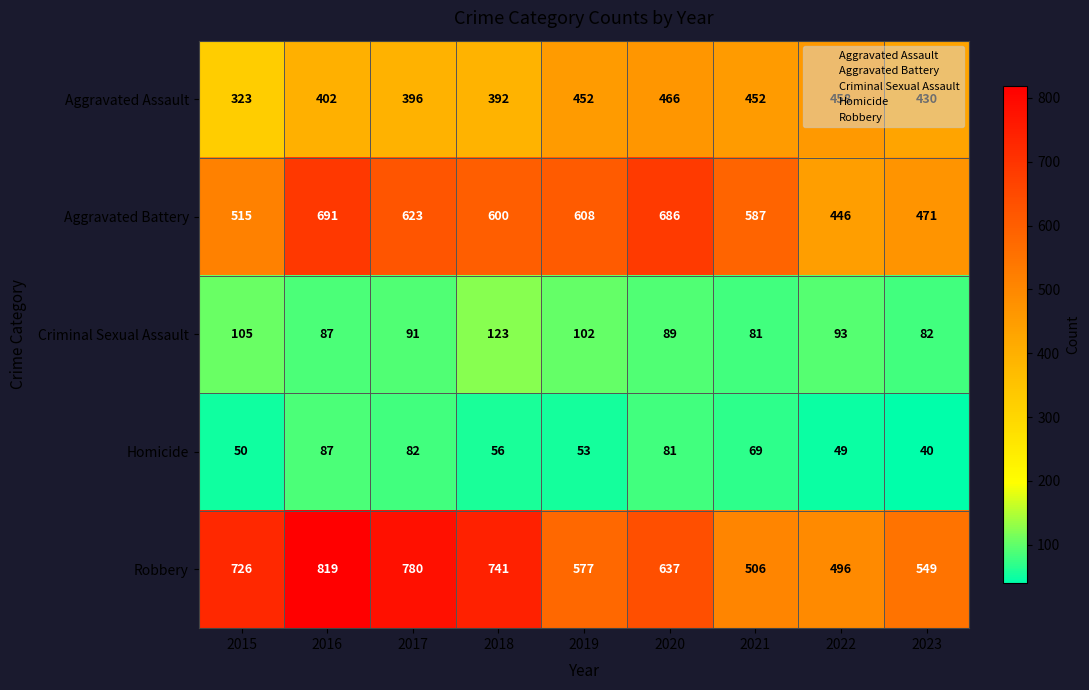

What is the approximate value of Robbery at 2019?

577